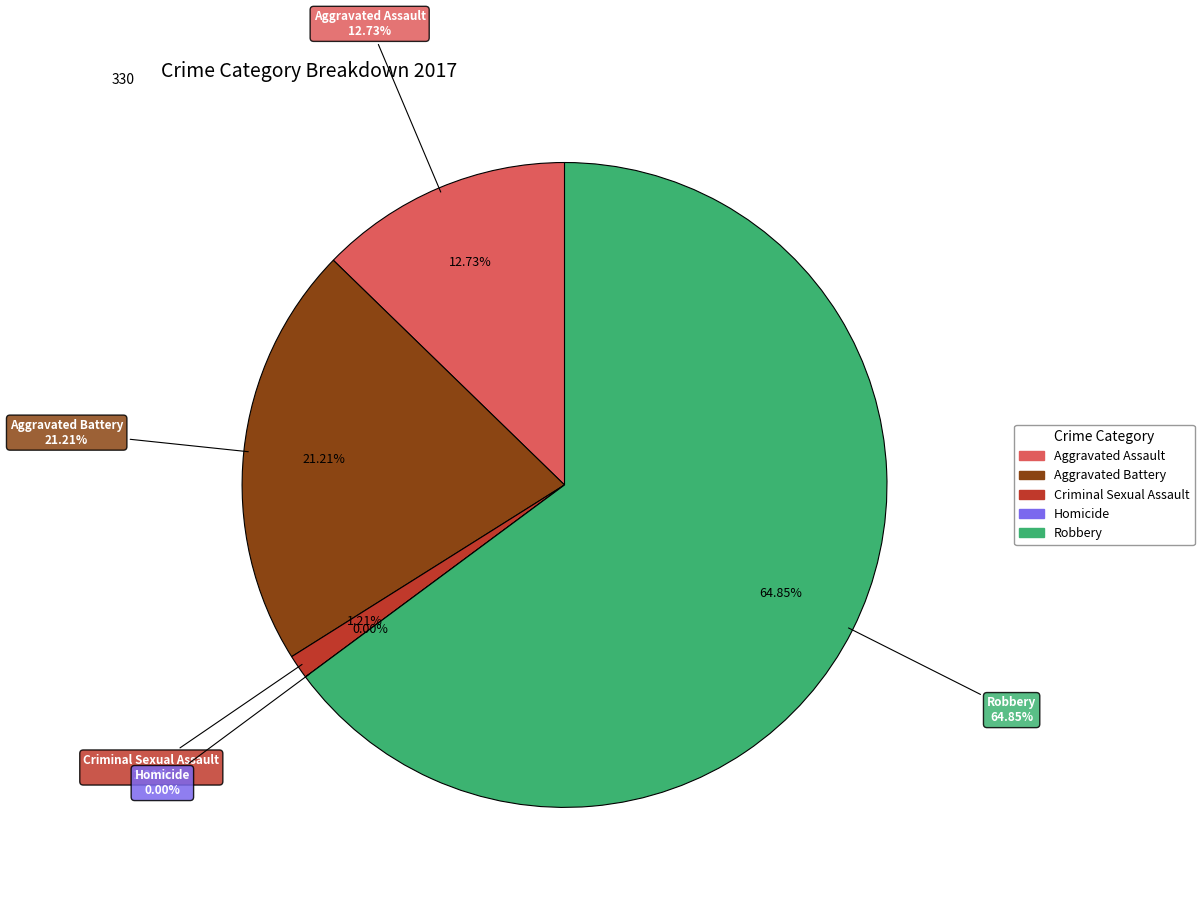

The Robbery slice represents 65% of the pie. True or false?

True